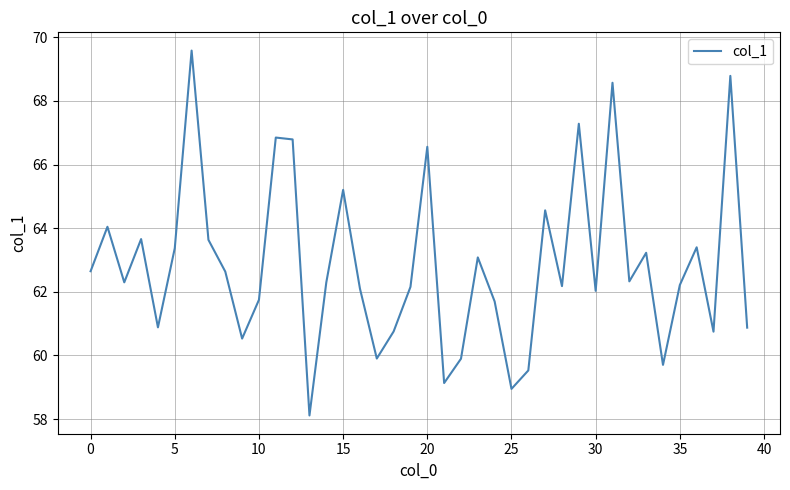

What is the smallest value displayed?

58.1